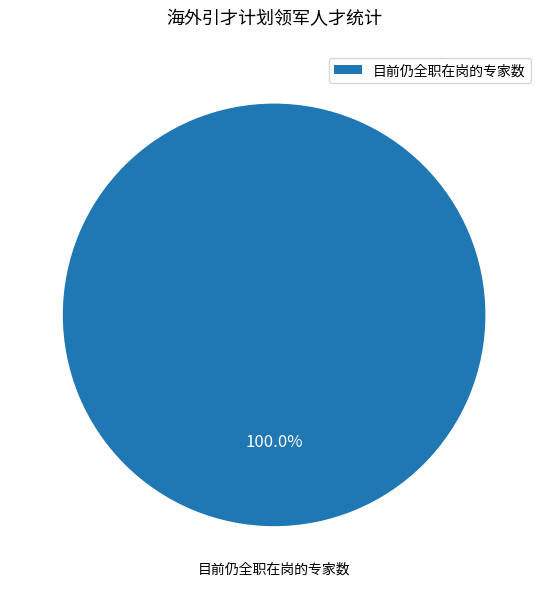

Rank the categories by value from lowest to highest.

目前仍全职在岗的专家数